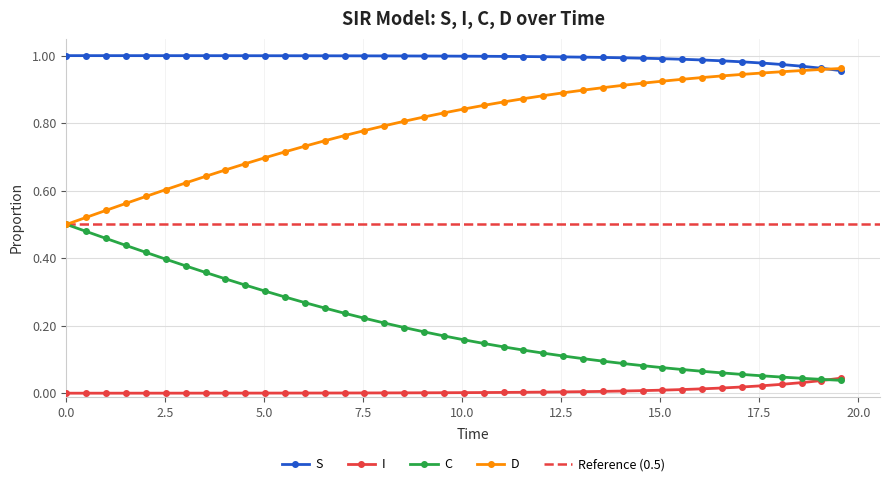

True or false: S and C cross at least once.

False